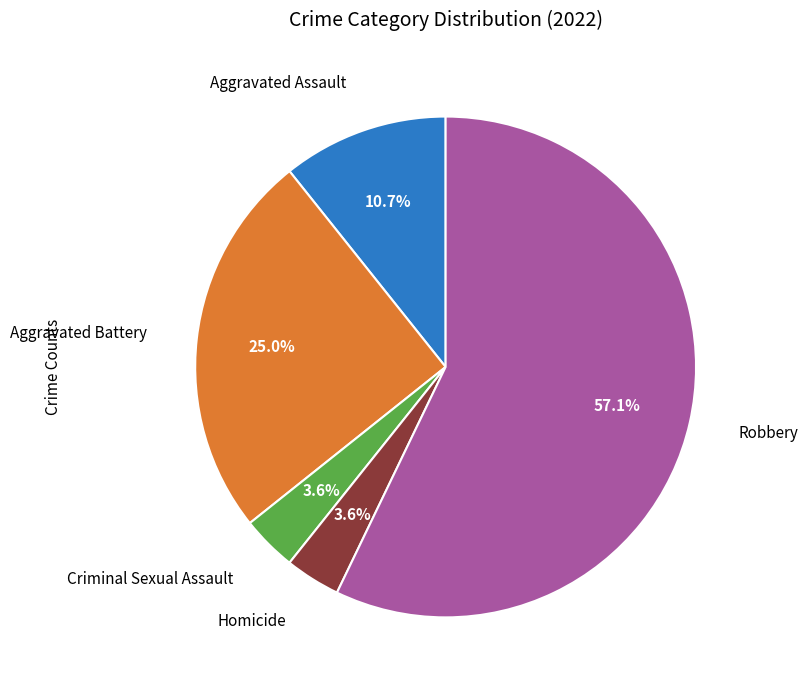

Does any single category account for the majority?

Yes